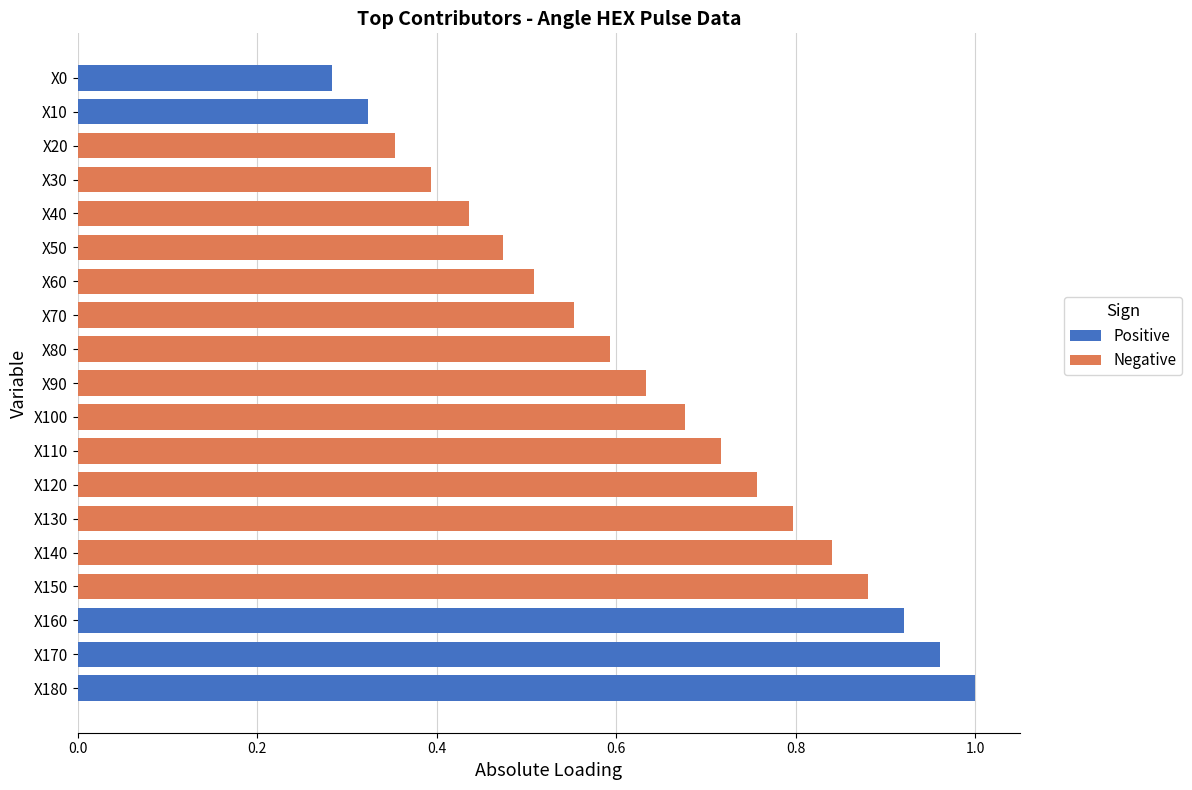

The Positive series shows -0.6 at X50. True or false?

False